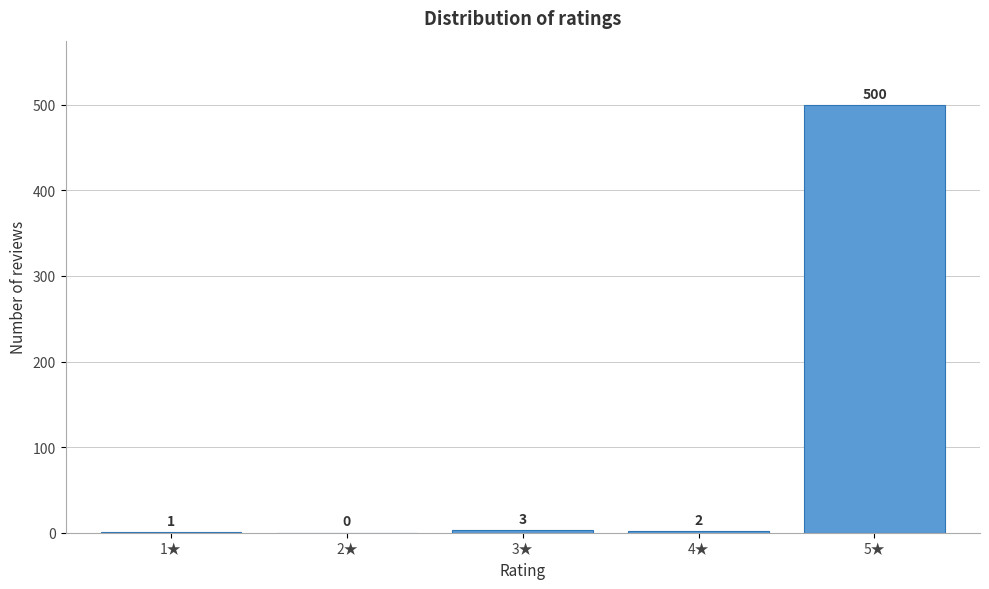

Reading left to right, transcribe all the data shown in this chart.

1★=1	2★=0	3★=3	4★=2	5★=500